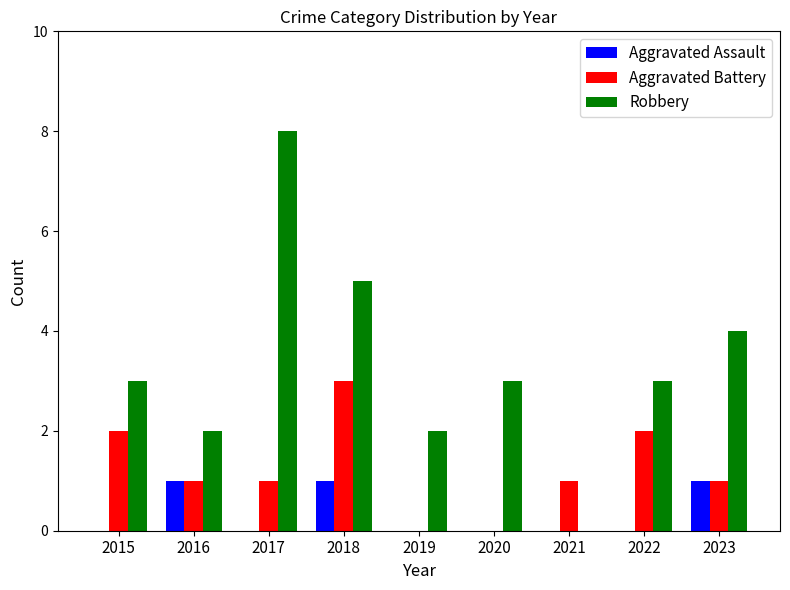

Is the value of Aggravated Battery at 2020 greater than the value of Aggravated Assault at 2018?

No